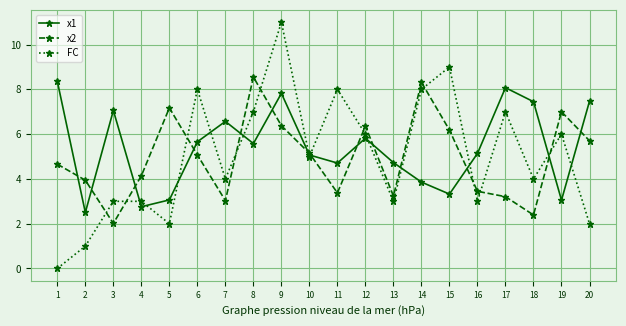

True or false: x1 and x2 cross at least once.

True